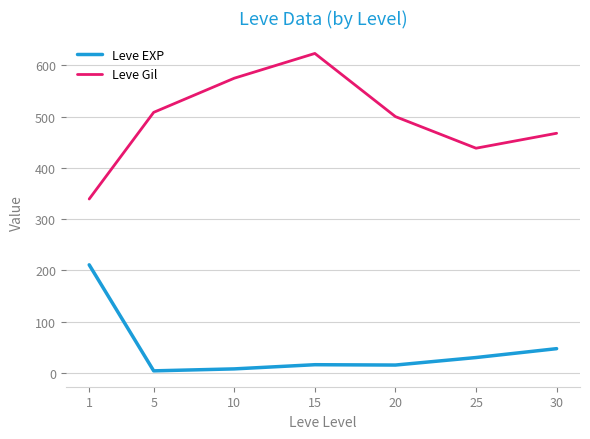

What is the minimum value shown in the chart?

3.7